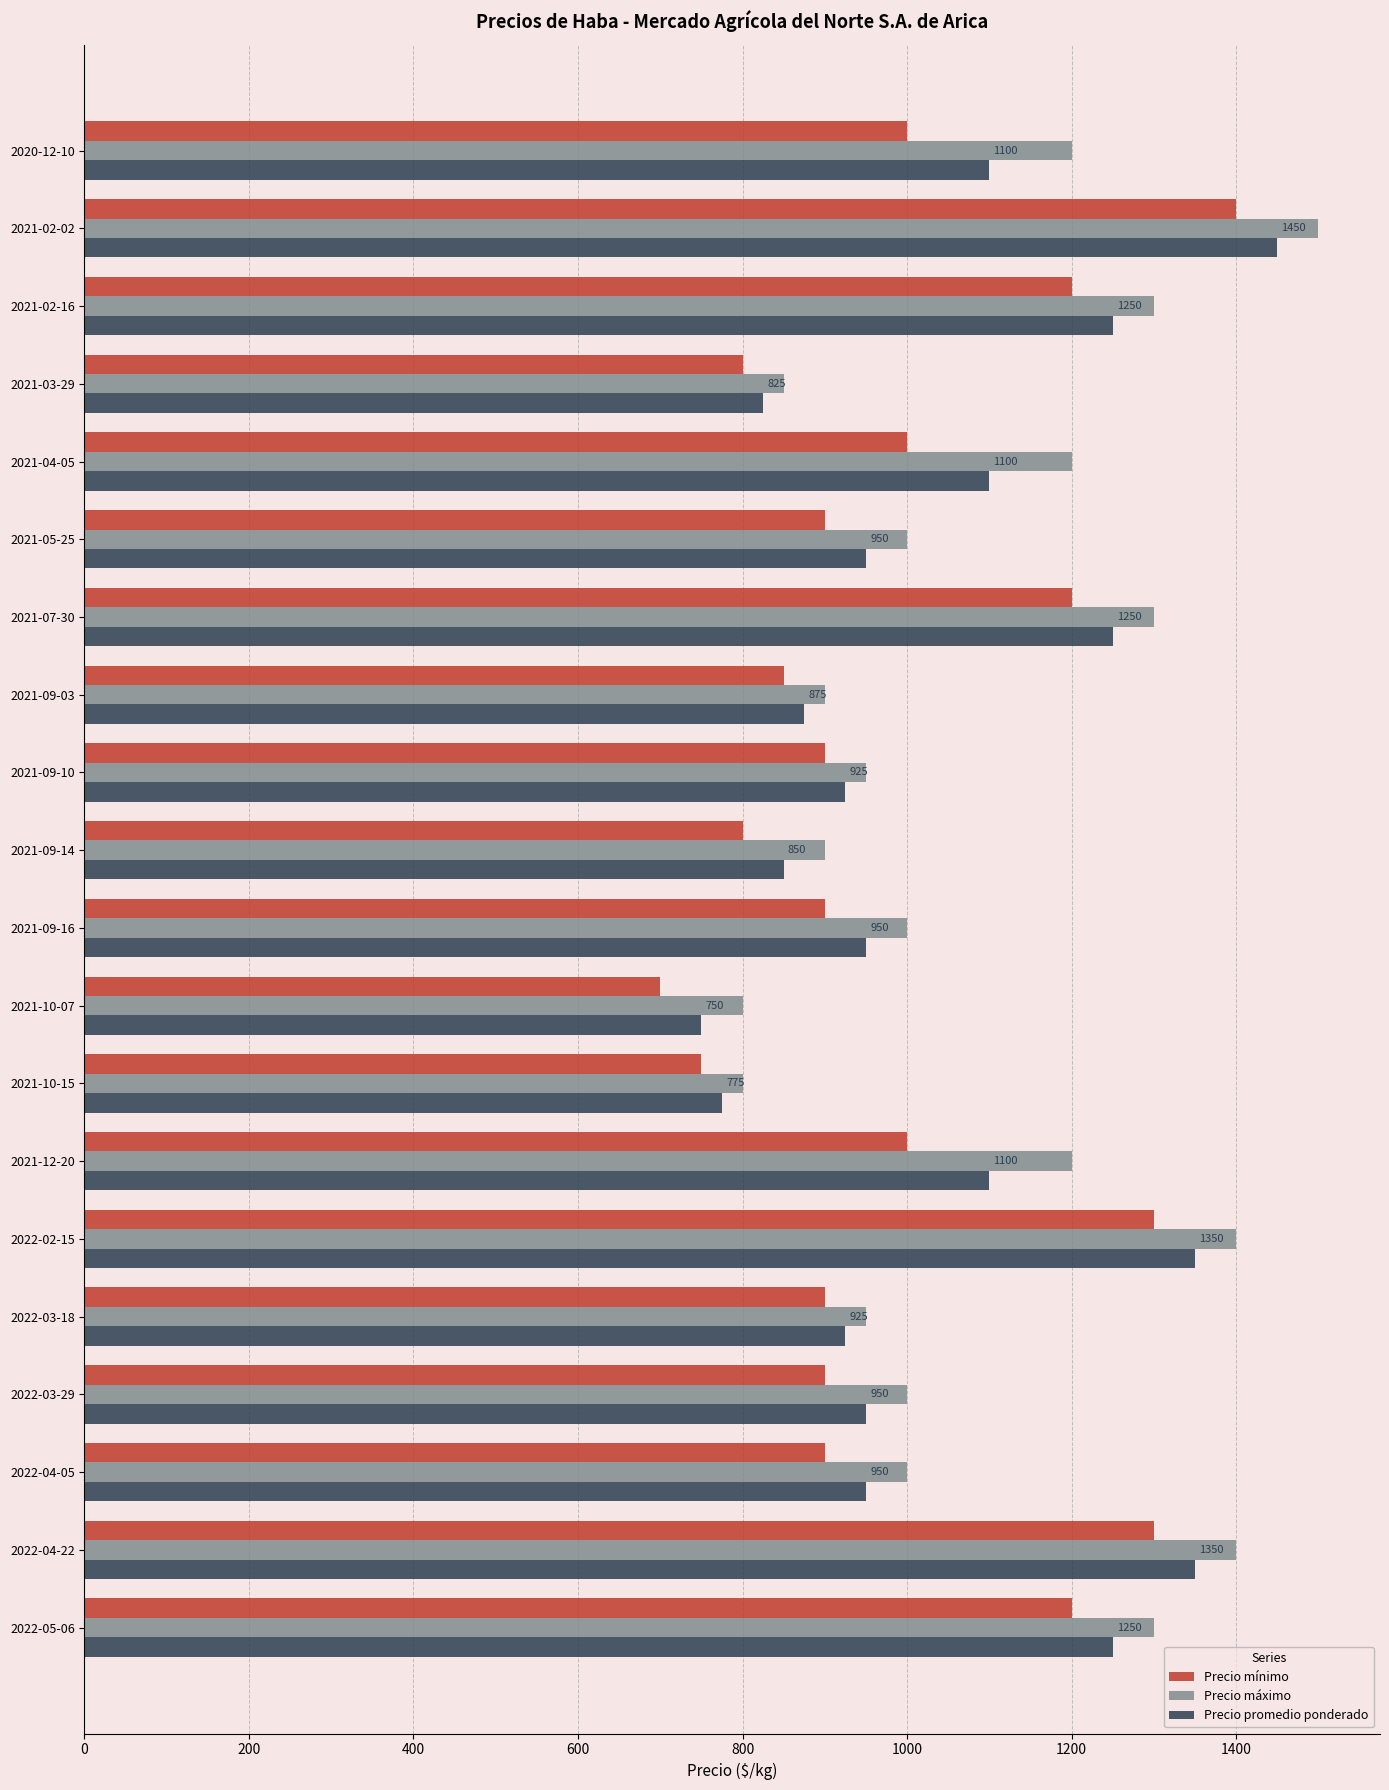

What is the maximum value shown in the chart?

1500